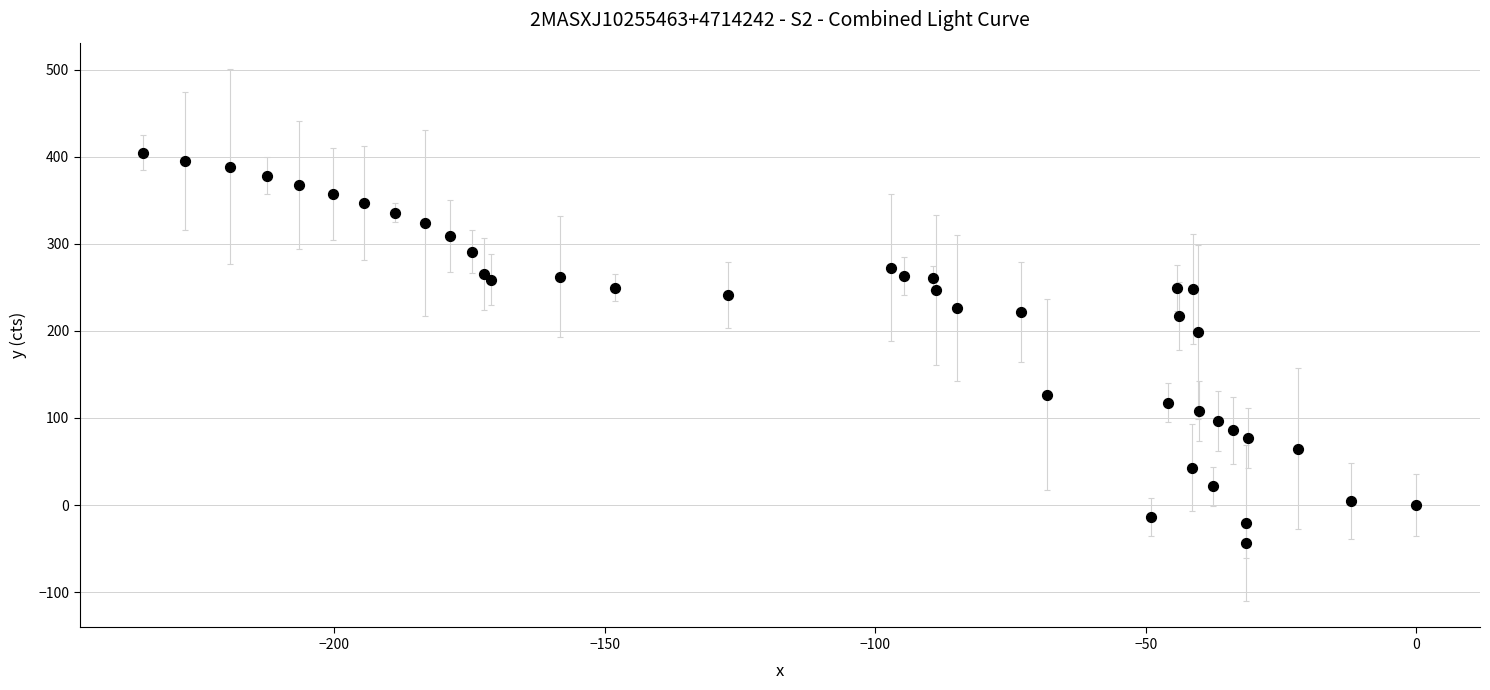

What Y value in the scatter plot is closest to 180?

198.6